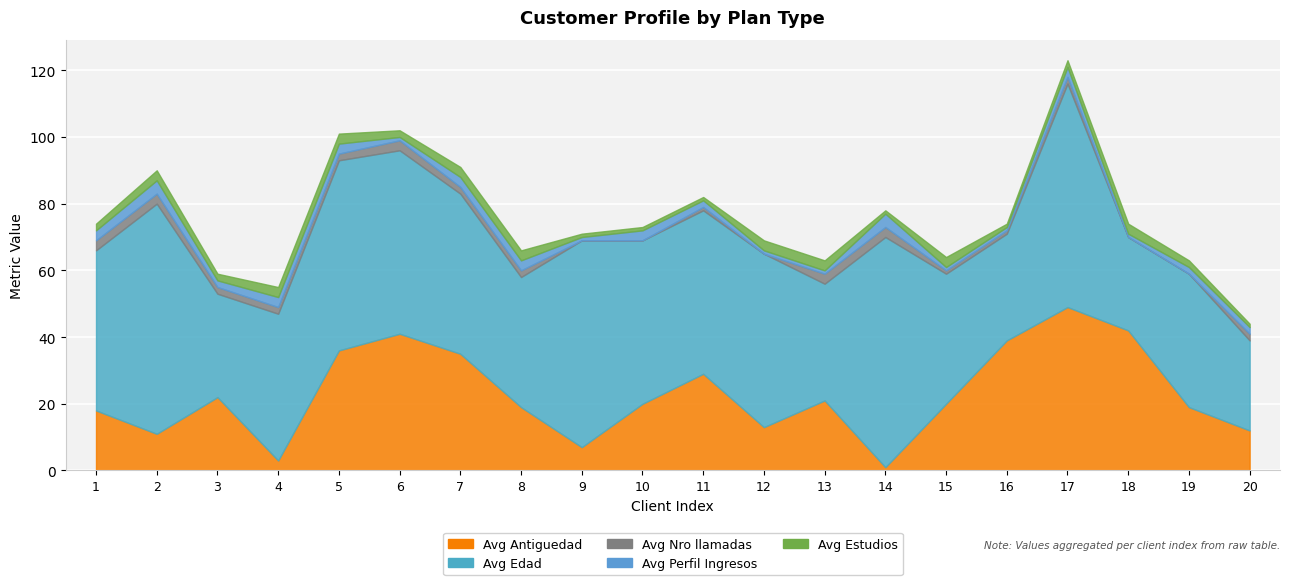

Reading right to left, list all the values displayed in this chart.

Avg Antiguedad: 20=12	19=19	18=42	17=49	16=39	15=20	14=1	13=21	12=13	11=29	10=20	9=7	8=19	7=35	6=41	5=36	4=3	3=22	2=11	1=18
Avg Edad: 20=27	19=40	18=28	17=67	16=32	15=39	14=69	13=35	12=52	11=49	10=49	9=62	8=39	7=48	6=55	5=57	4=44	3=31	2=69	1=48
Avg Nro llamadas: 20=2	19=0	18=0	17=2	16=1	15=1	14=3	13=3	12=0	11=1	10=0	9=0	8=2	7=2	6=3	5=2	4=2	3=2	2=3	1=3
Avg Perfil Ingresos: 20=2	19=2	18=1	17=3	16=1	15=1	14=4	13=1	12=1	11=2	10=3	9=1	8=3	7=3	6=1	5=3	4=3	3=2	2=4	1=3
Avg Estudios: 20=1	19=2	18=3	17=2	16=1	15=3	14=1	13=3	12=3	11=1	10=1	9=1	8=3	7=3	6=2	5=3	4=3	3=2	2=3	1=2